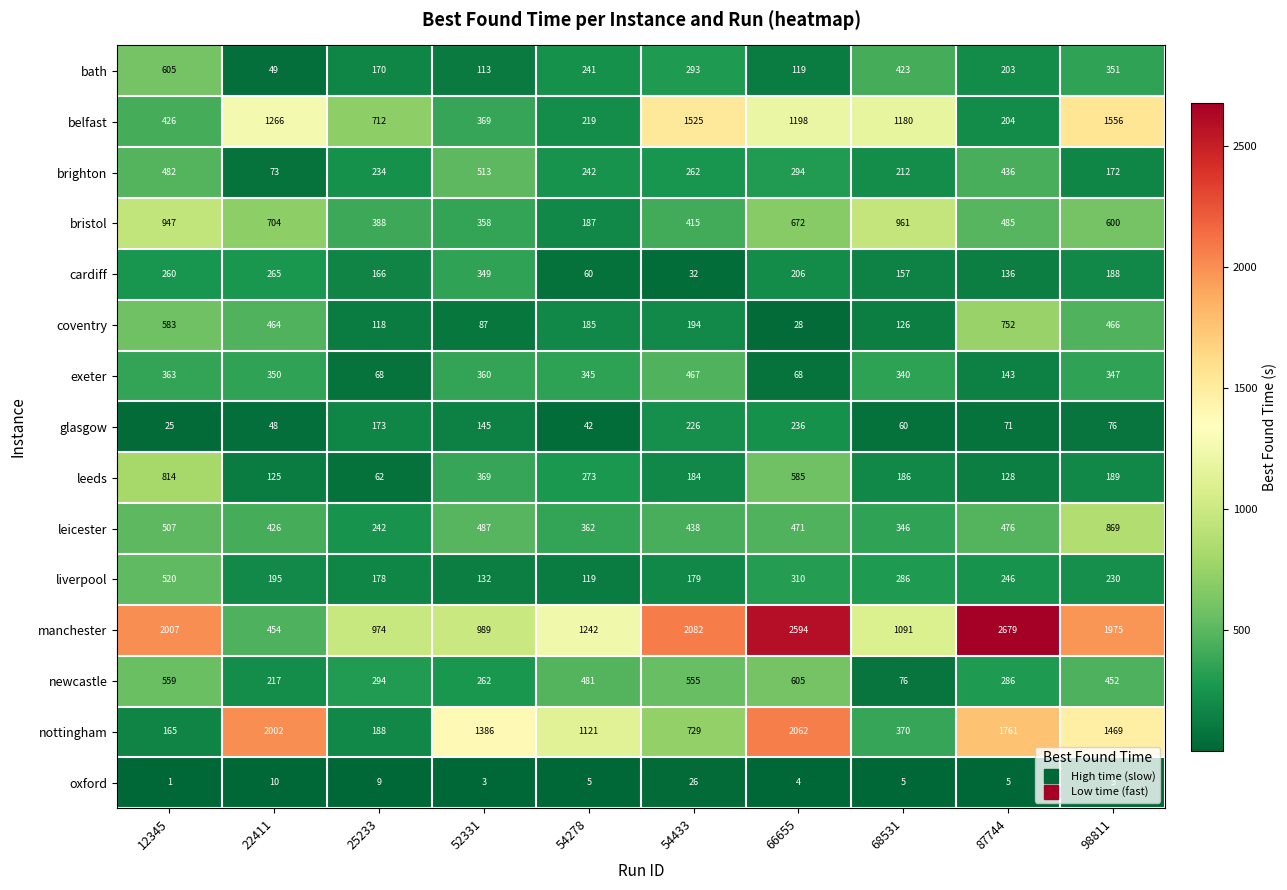

Which category has the highest value across all series?

87744